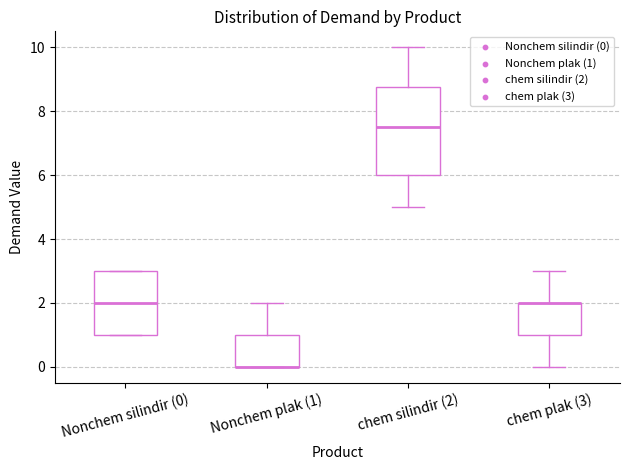

Reading left to right, read every box against the y-axis: the position of its median line, the range the box covers, and the ends of its whiskers. The values are not printed on the chart, so give them approximately, as read against the axis.

Nonchem silindir (0): median 2.0, box 1.0 to 3.0, whiskers 1.0 to 3.0
Nonchem plak (1): median 0.0 (drawn on the box's lower edge), box 0.0 to 1.0, whiskers 0.0 to 2.0
chem silindir (2): median 7.6, box 6.0 to 8.8, whiskers 5.0 to 10.0
chem plak (3): median 2.0 (drawn on the box's upper edge), box 1.0 to 2.0, whiskers 0.0 to 3.0